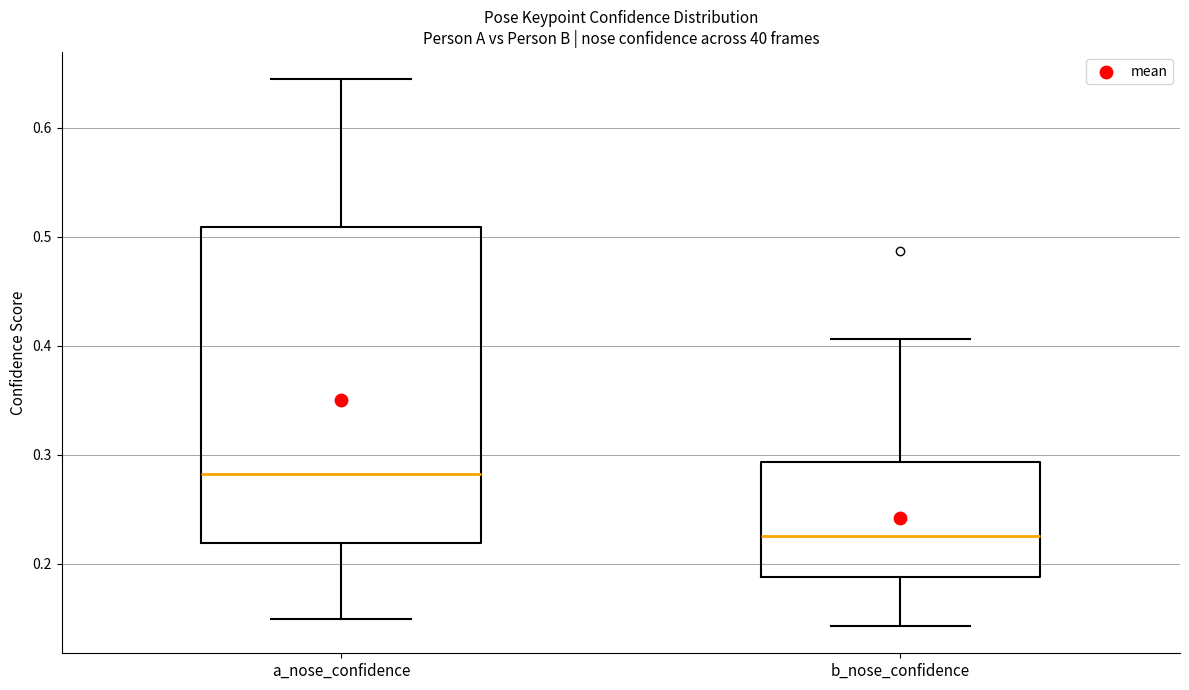

Reading left to right, read every box against the y-axis: the position of its median line, the range the box covers, and the ends of its whiskers. The values are not printed on the chart, so give them approximately, as read against the axis.

a_nose_confidence: median 0.28, box 0.22 to 0.51, whiskers 0.15 to 0.64
b_nose_confidence: median 0.23, box 0.19 to 0.29, whiskers 0.14 to 0.41